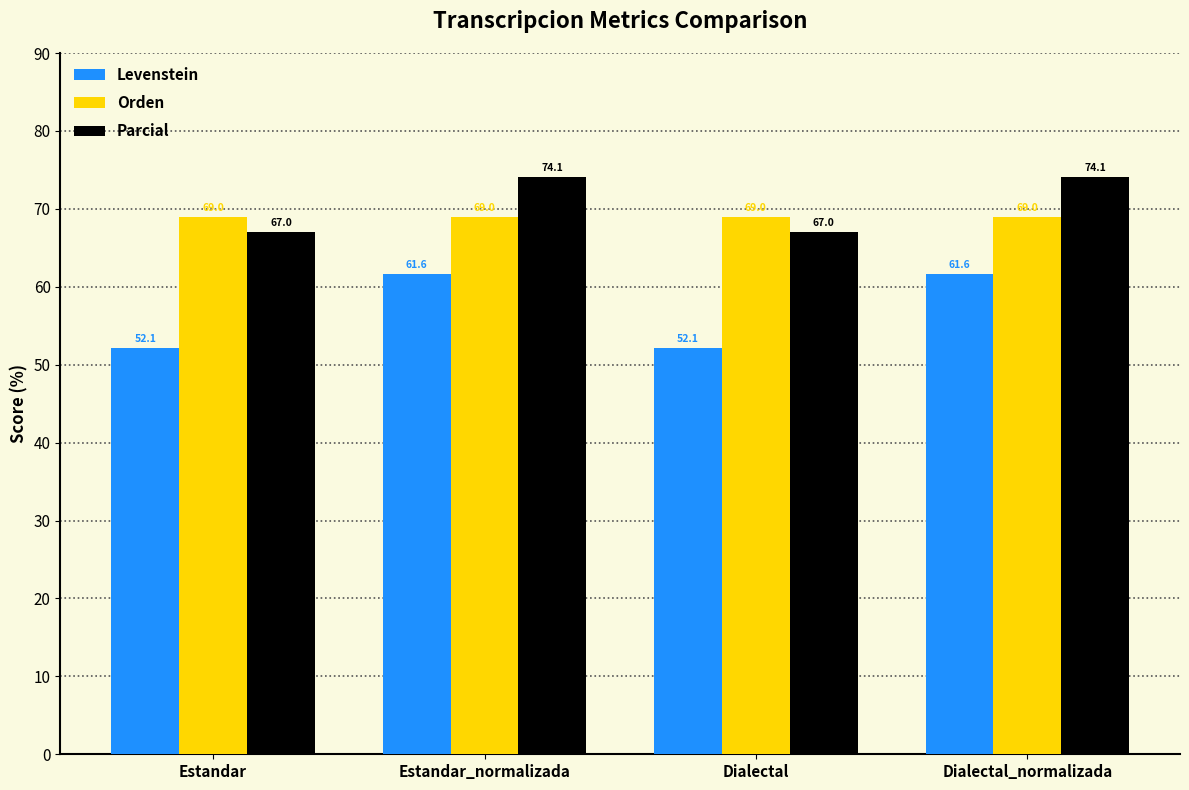

Which series has the largest total across all categories?

Parcial